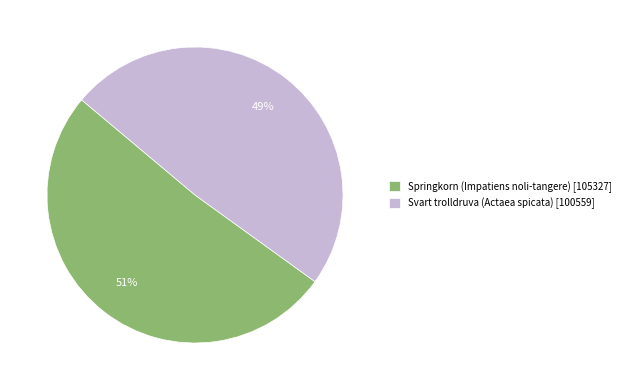

To the nearest percent, what is the combined percentage of Springkorn (Impatiens noli-tangere) and Svart trolldruva (Actaea spicata)?

100%